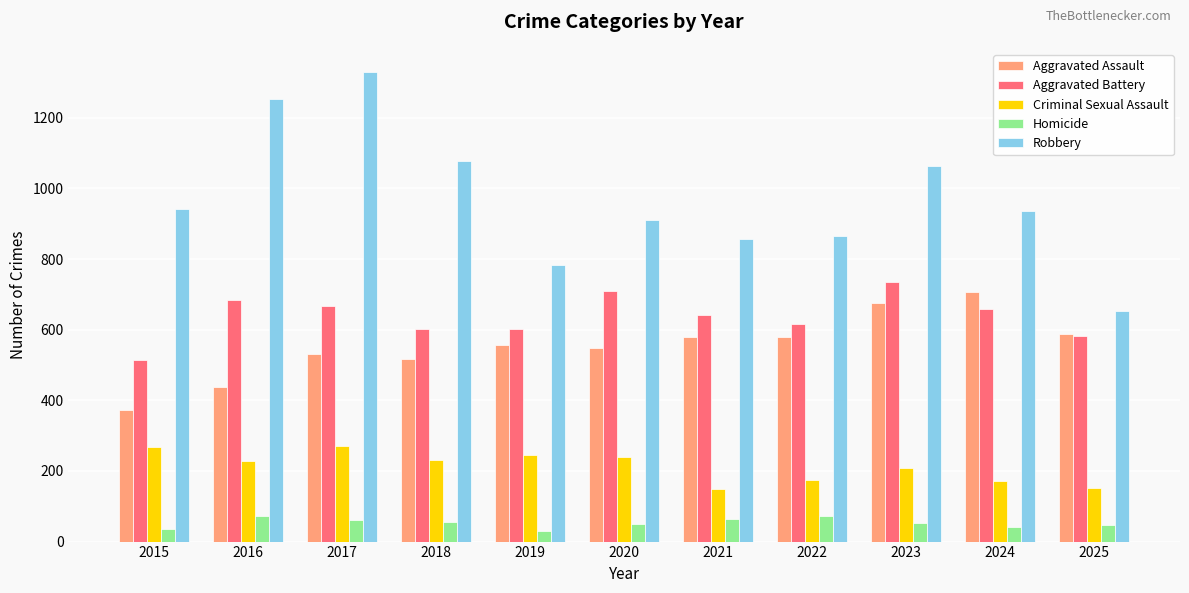

What is the total value across all series at 2015?

2135